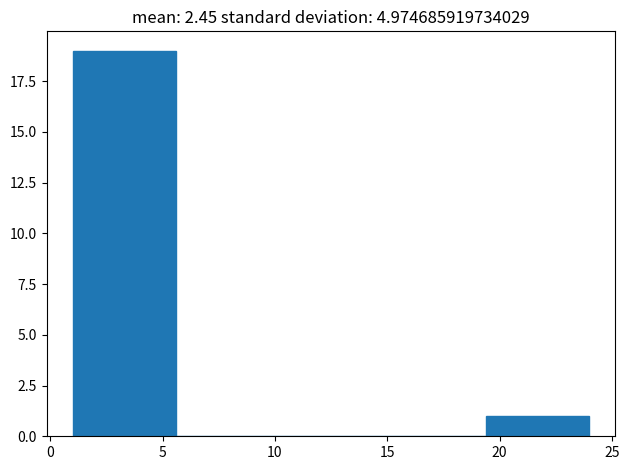

Reading left to right, transcribe this chart: for each bar, give the range it covers on the x-axis and its height. Neither the bar edges nor the heights are printed on the chart, so give them approximately, as read against the axes.

1.0 to 5.6: 19
5.6 to 10.2: 0
10.2 to 14.8: 0
14.8 to 19.4: 0
19.4 to 24.0: 1